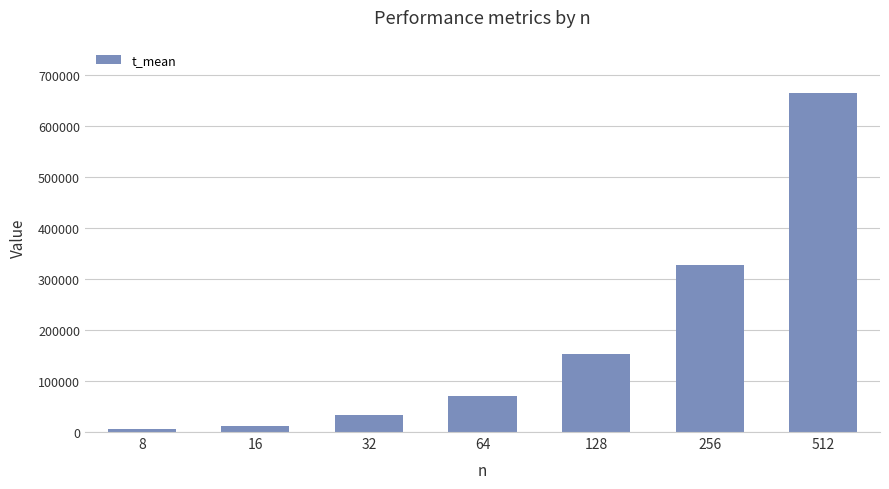

At which category does the chart reach its peak across all series?

512